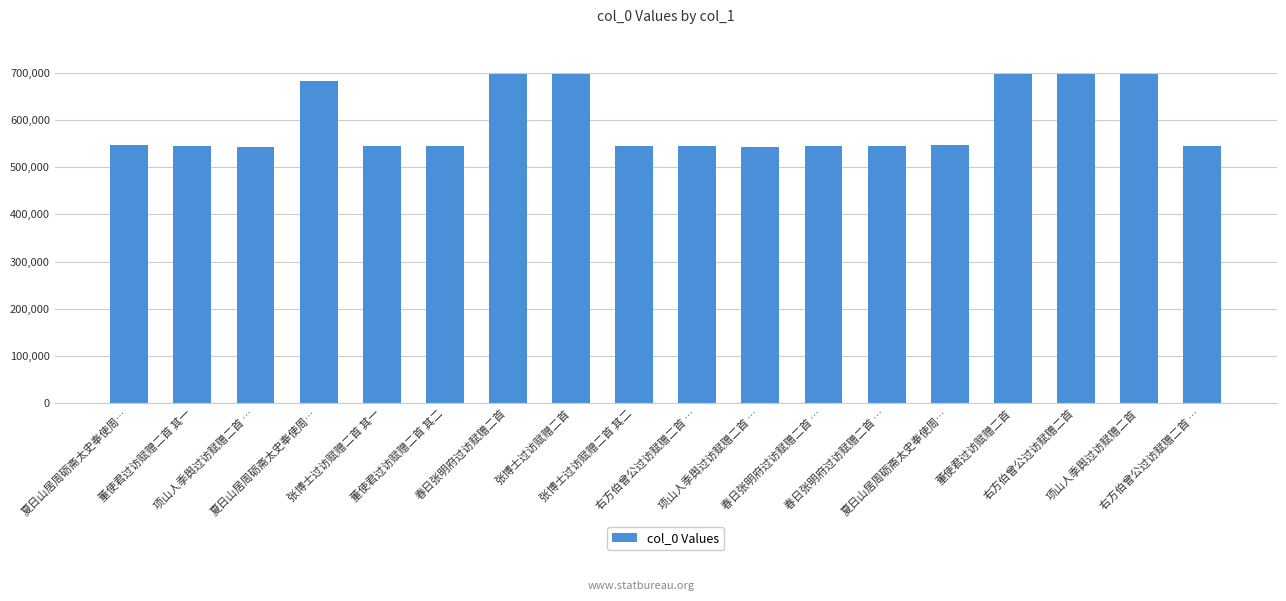

How many bars are there in total?

18